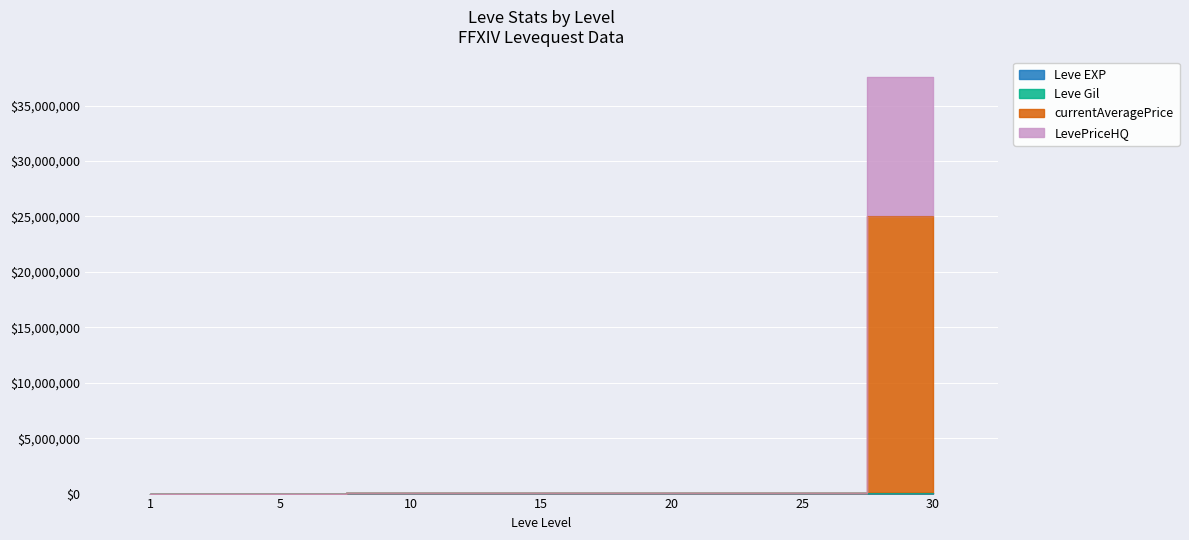

At how many categories does at least one series exceed 5089911?

1